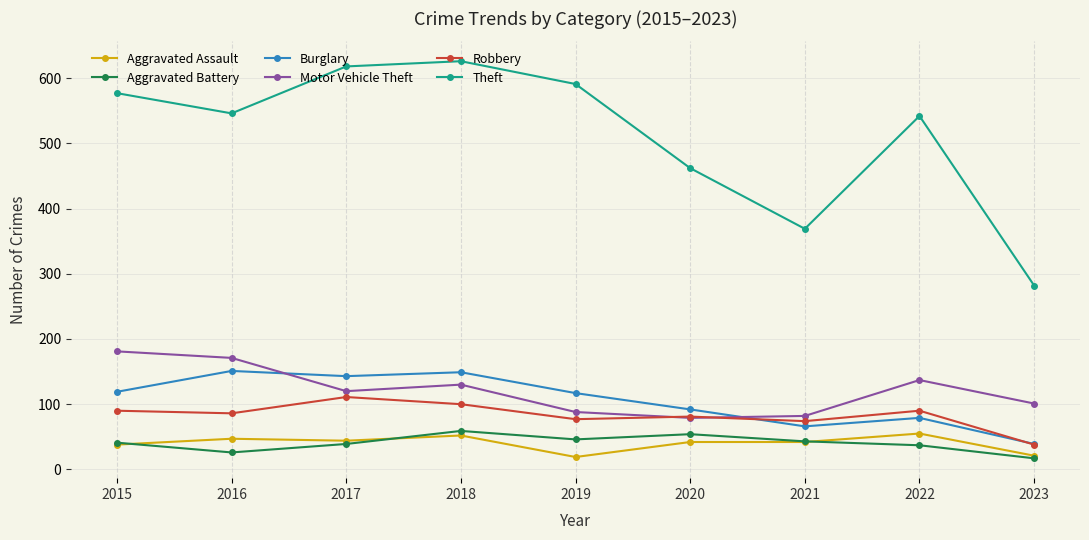

Between 2018 and 2022, which series saw the biggest shift?

Theft